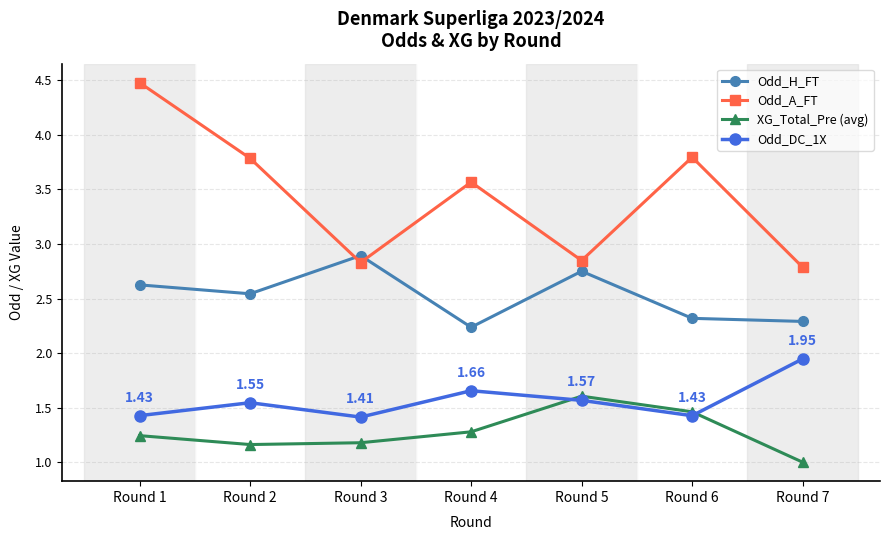

Does the chart display data point markers on the line(s)?

Yes